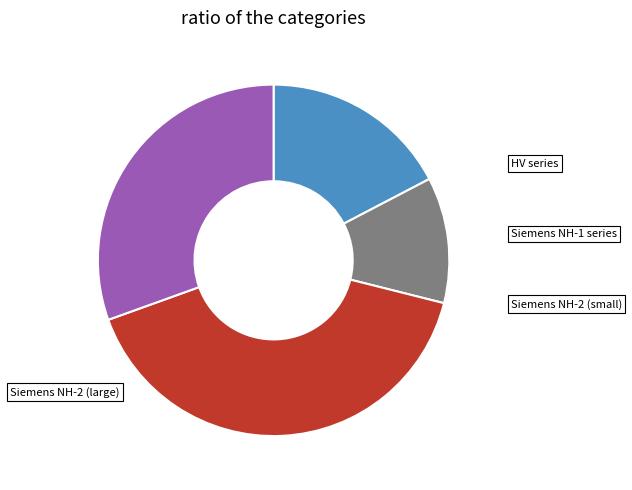

Which category has the biggest portion of the pie?

Siemens NH-2 (small)